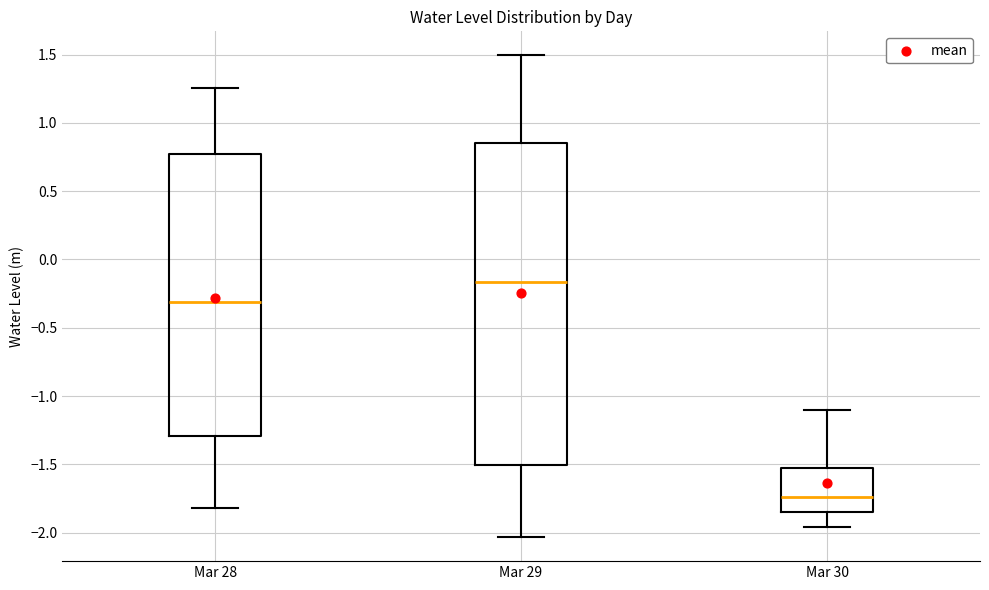

Which box's median line is the lowest?

Mar 30